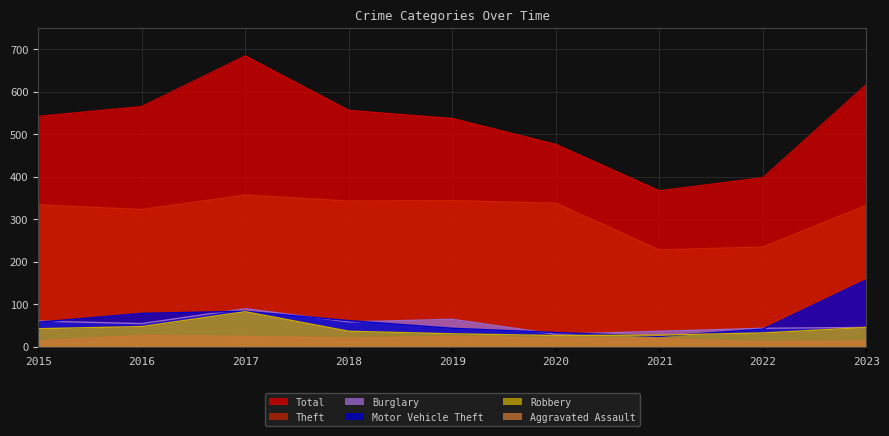

True or false: Theft has a value of 334 at 2015.

True